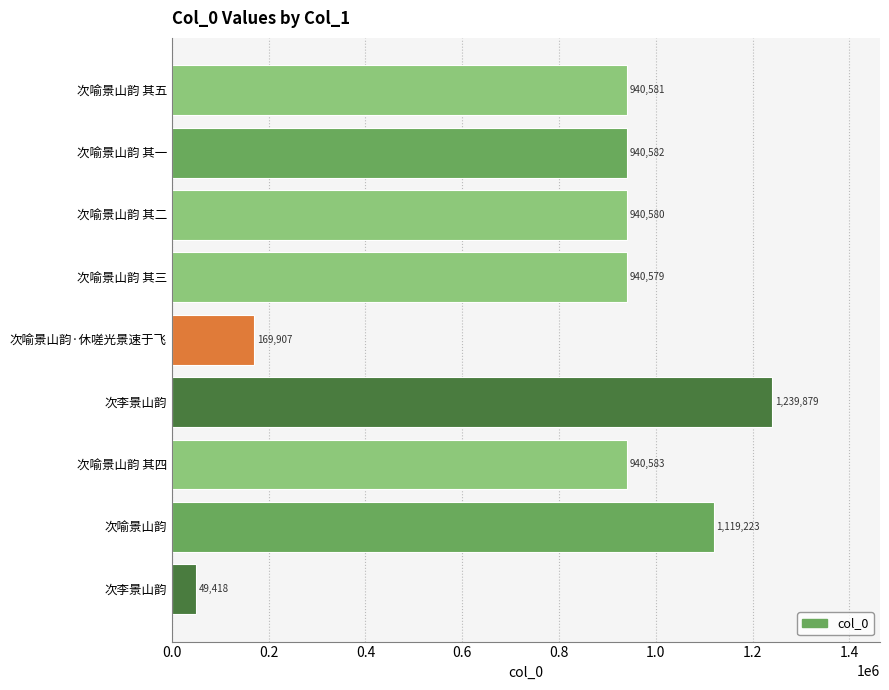

How many bars are there in total?

9